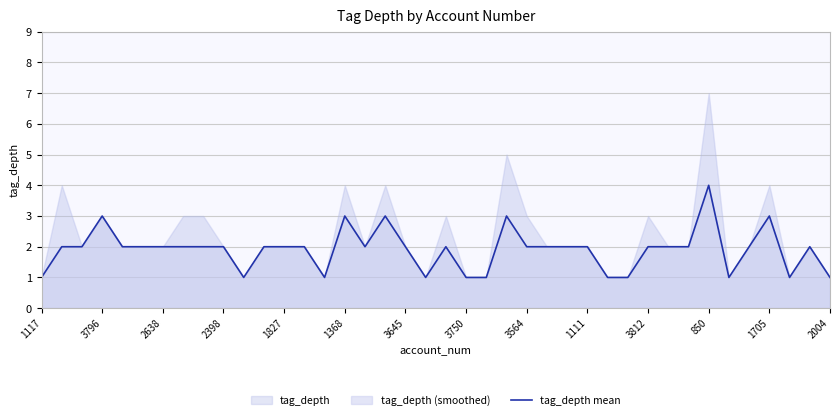

The value of tag_depth mean at 3564 is 2. True or false?

True